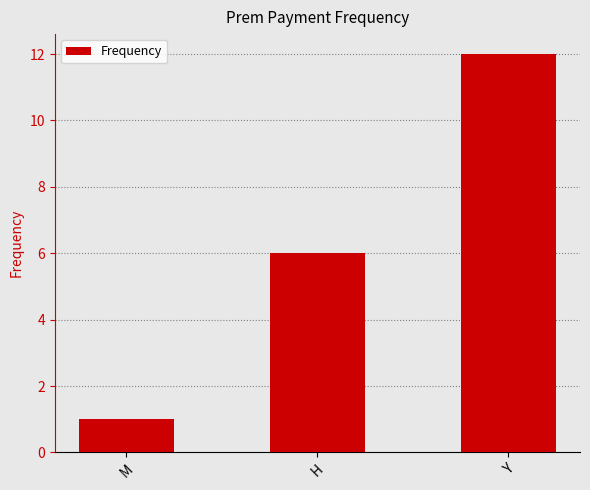

What is the label of the 1st bar from the right?

Y